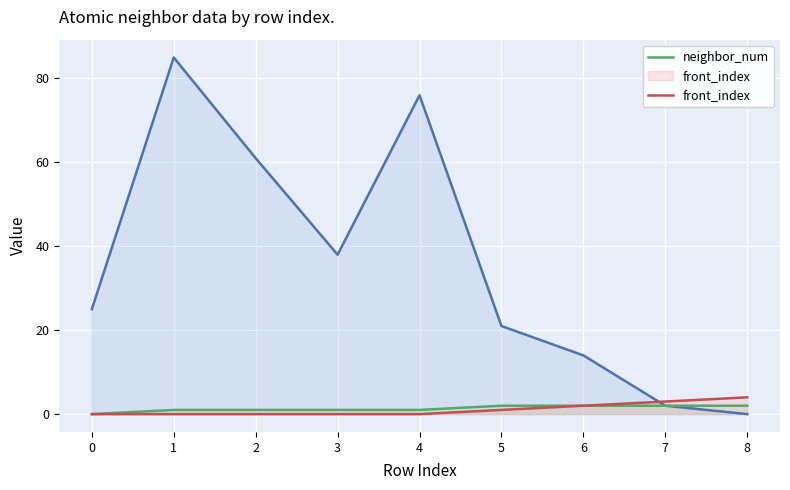

Which category has the highest value across all series?

1